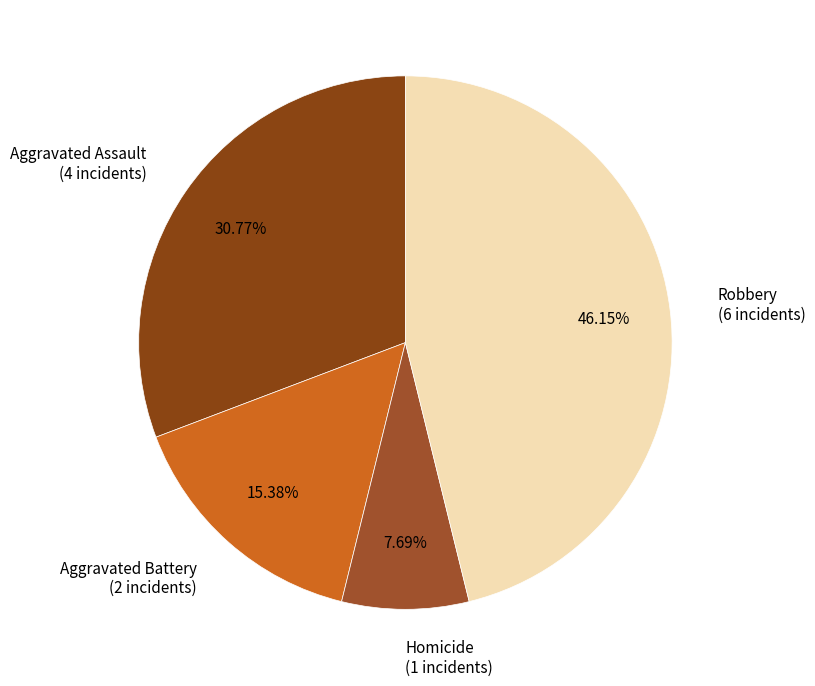

To the nearest percent, what percentage of the pie is Homicide?

8%